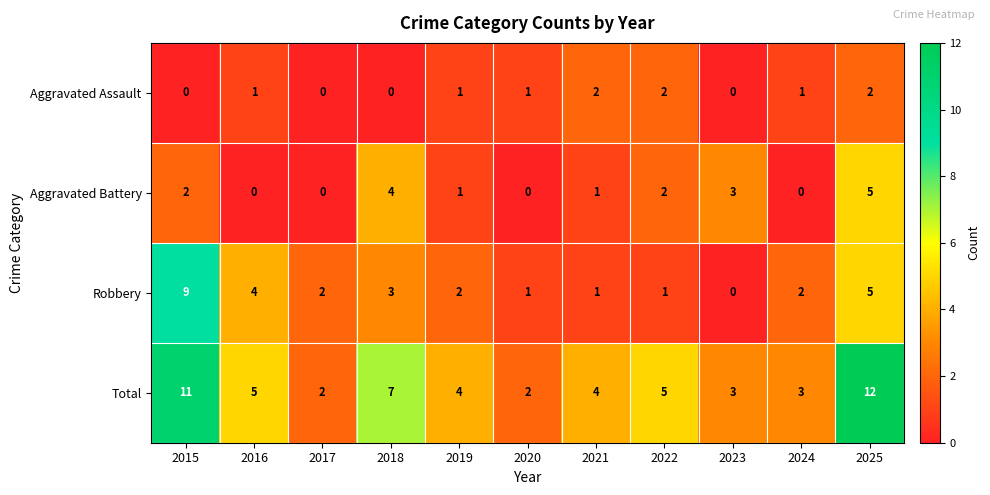

Which series has the largest total across all categories?

Total